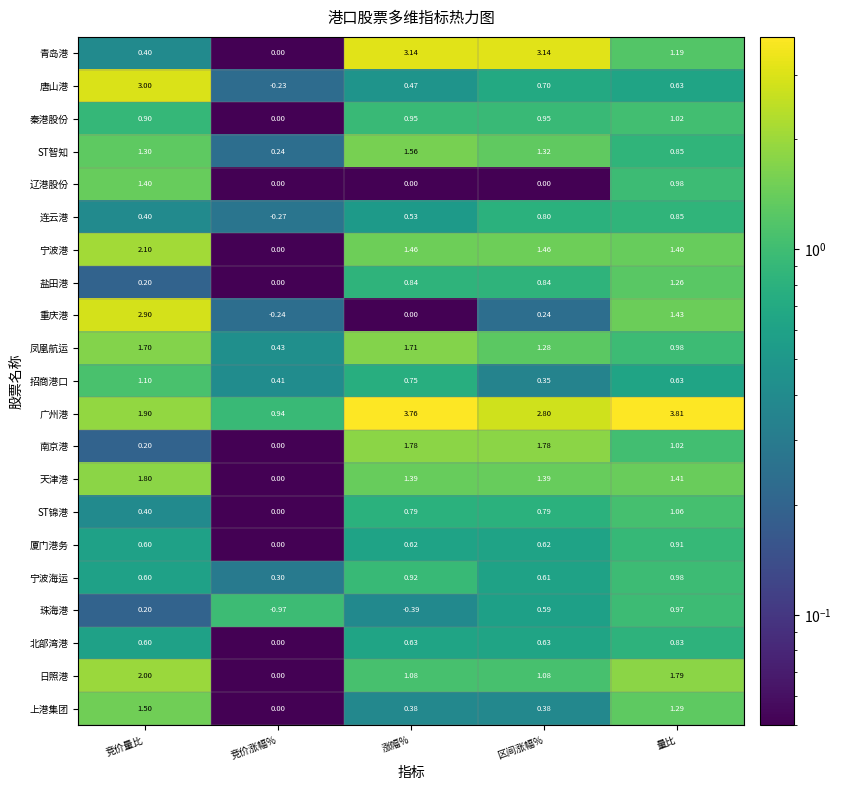

Which series changed the most between 涨幅% and 区间涨幅%?

珠海港